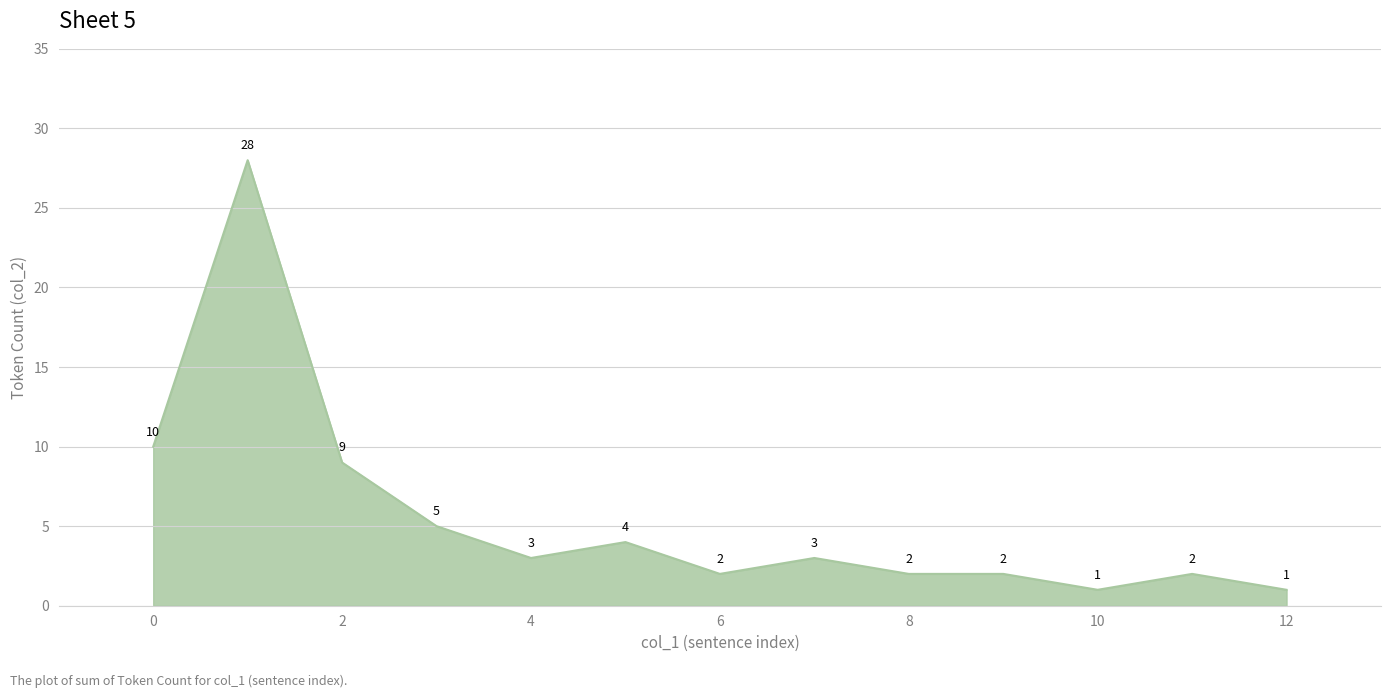

Reading right to left, transcribe all the data shown in this chart.

1	2	1	2	2	3	2	4	3	5	9	28	10